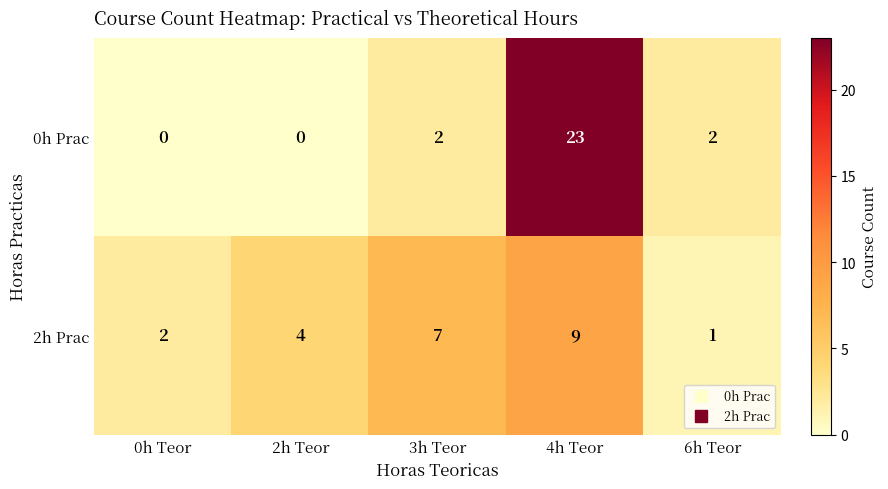

How many distinct data groups are displayed?

2